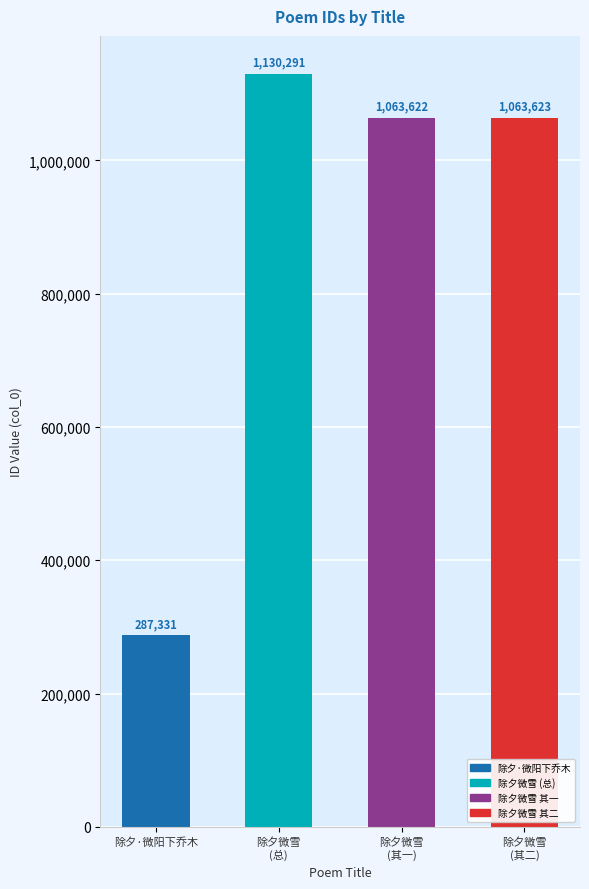

What is the label of the 2nd bar from the right?

除夕微雪
(其一)